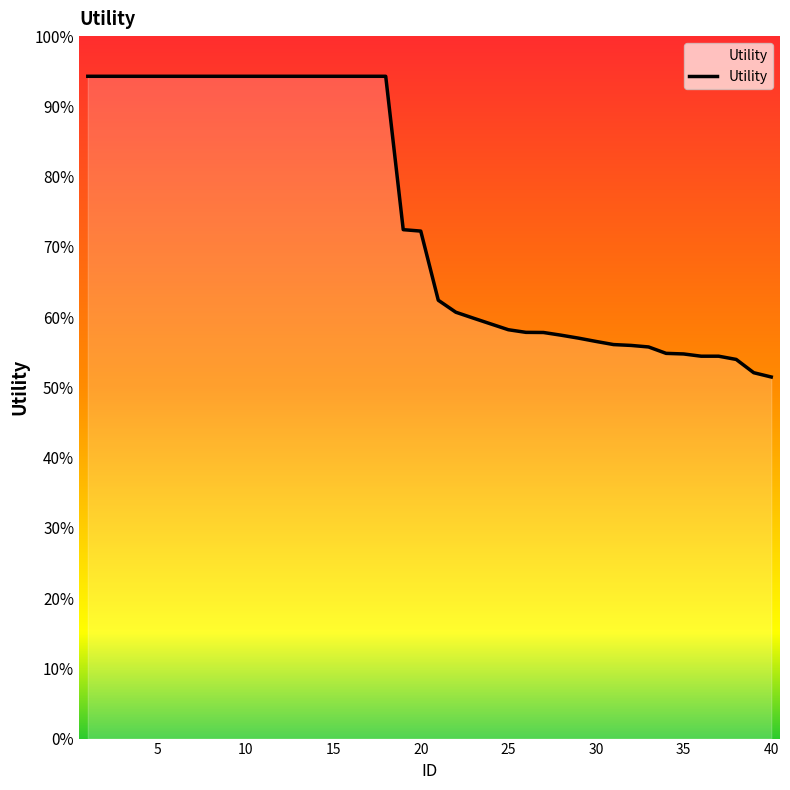

Does the chart have visible grid lines?

No